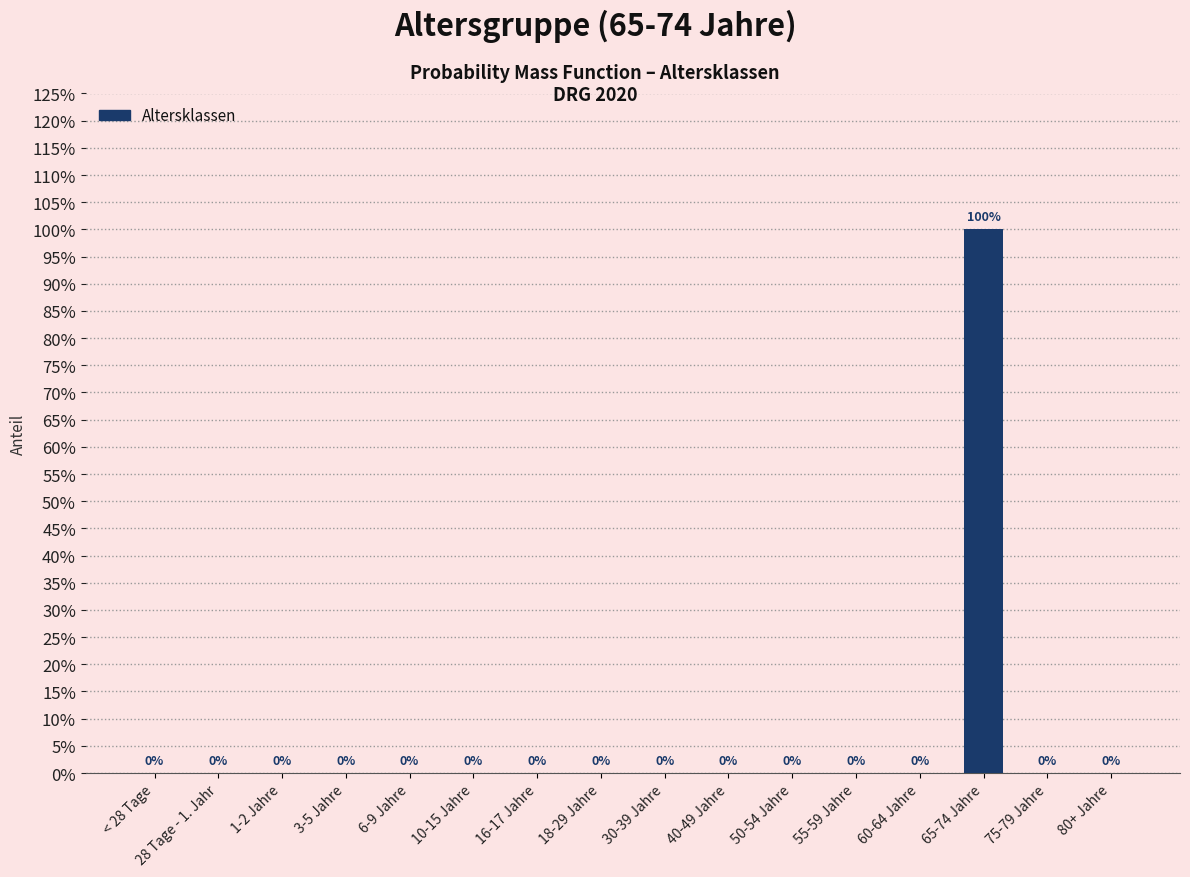

At which label is the value closest to 0?

< 28 Tage